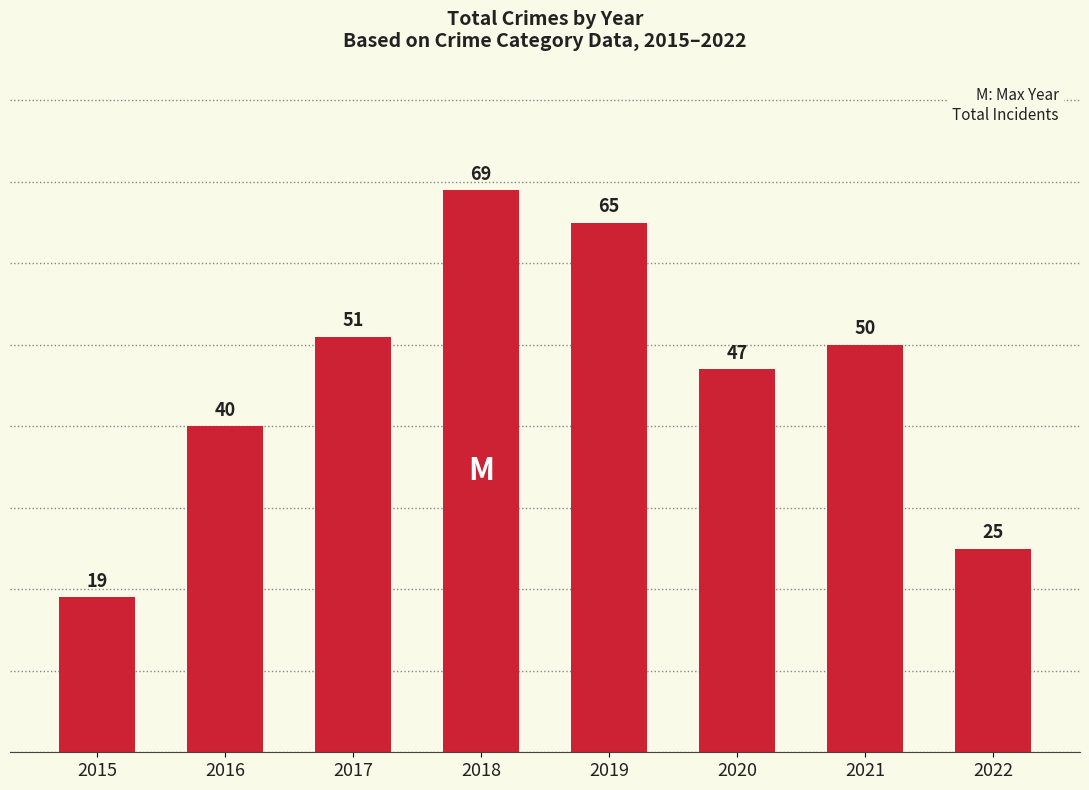

List the labels in order of value, largest first.

2018, 2019, 2017, 2021, 2020, 2016, 2022, 2015